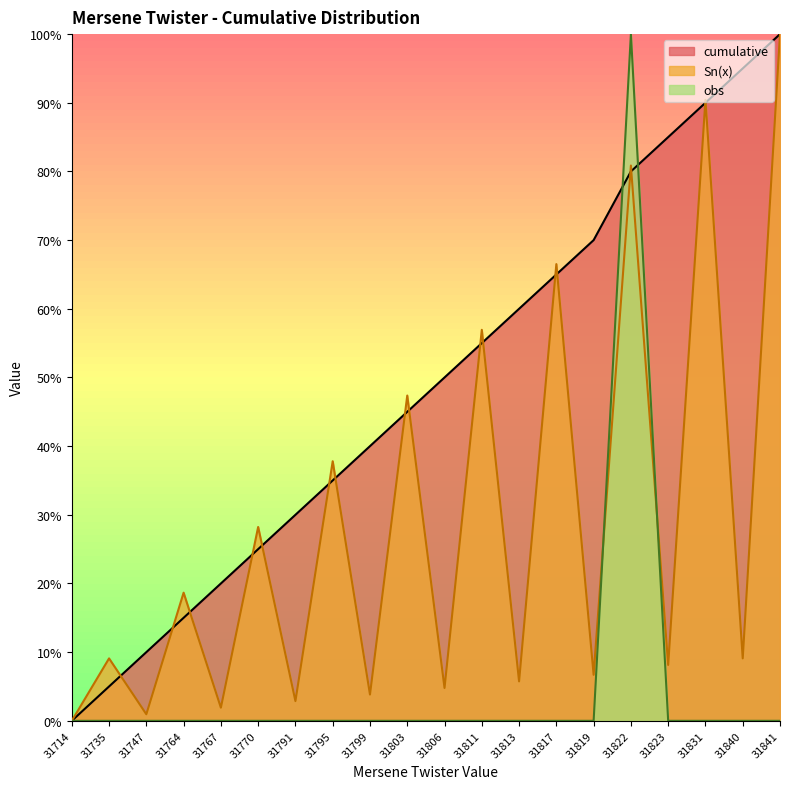

At which category does the chart reach its minimum across all series?

31714